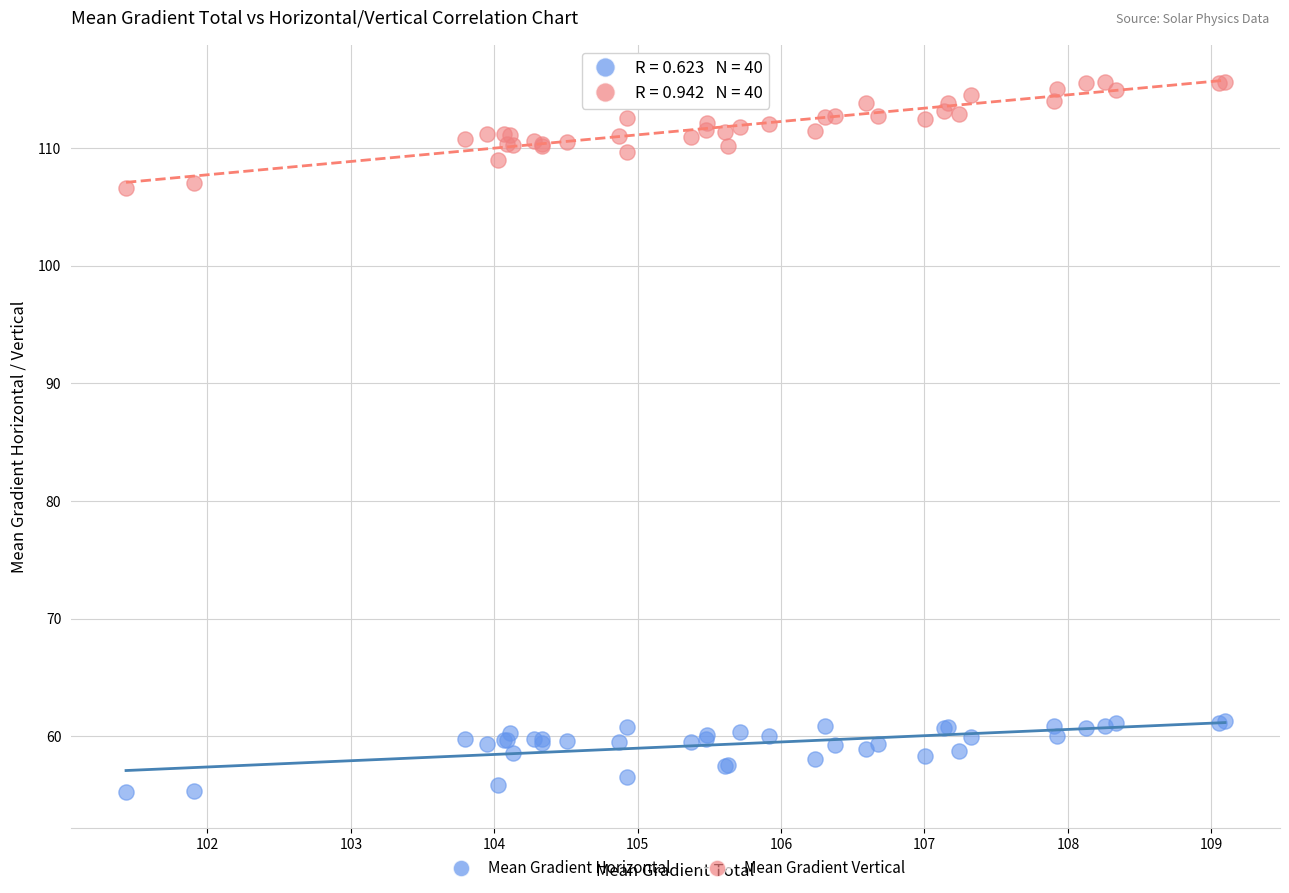

Which series contains the lowest Y value?

Mean Gradient Horizontal